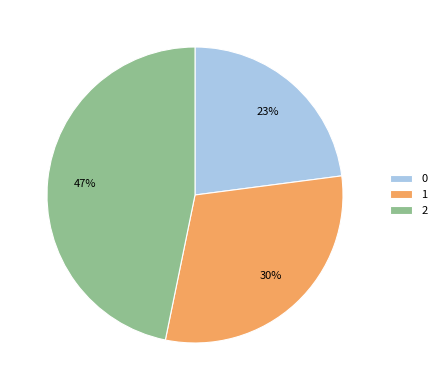

Do 0 and 2 together represent more than half of the pie?

Yes